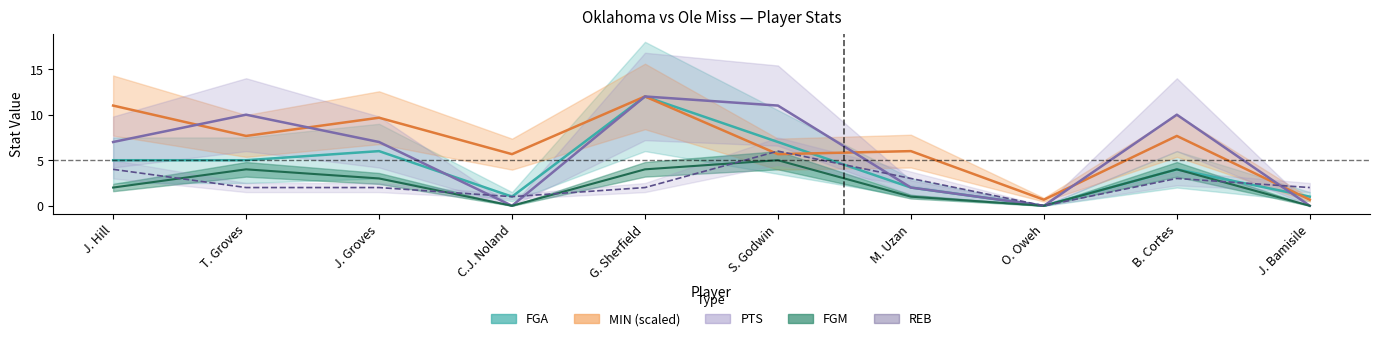

List the labels in order of FGA value, largest first.

G. Sherfield, S. Godwin, J. Groves, J. Hill, T. Groves, B. Cortes, M. Uzan, C.J. Noland, J. Bamisile, O. Oweh